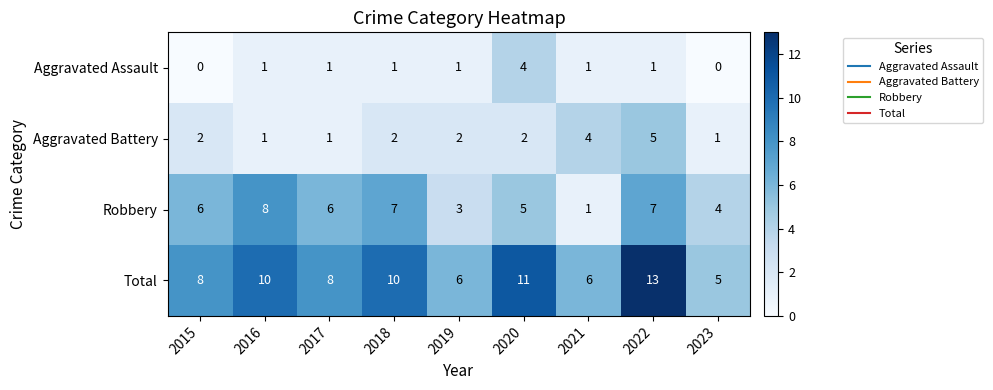

What is the average value of the Total series?

9